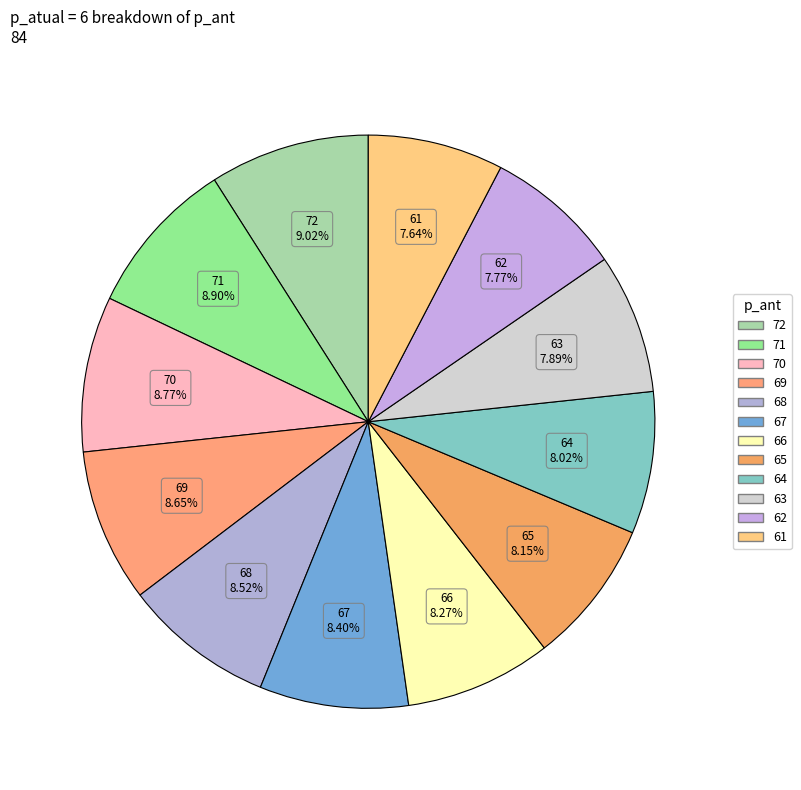

How many slices are in this pie chart?

12